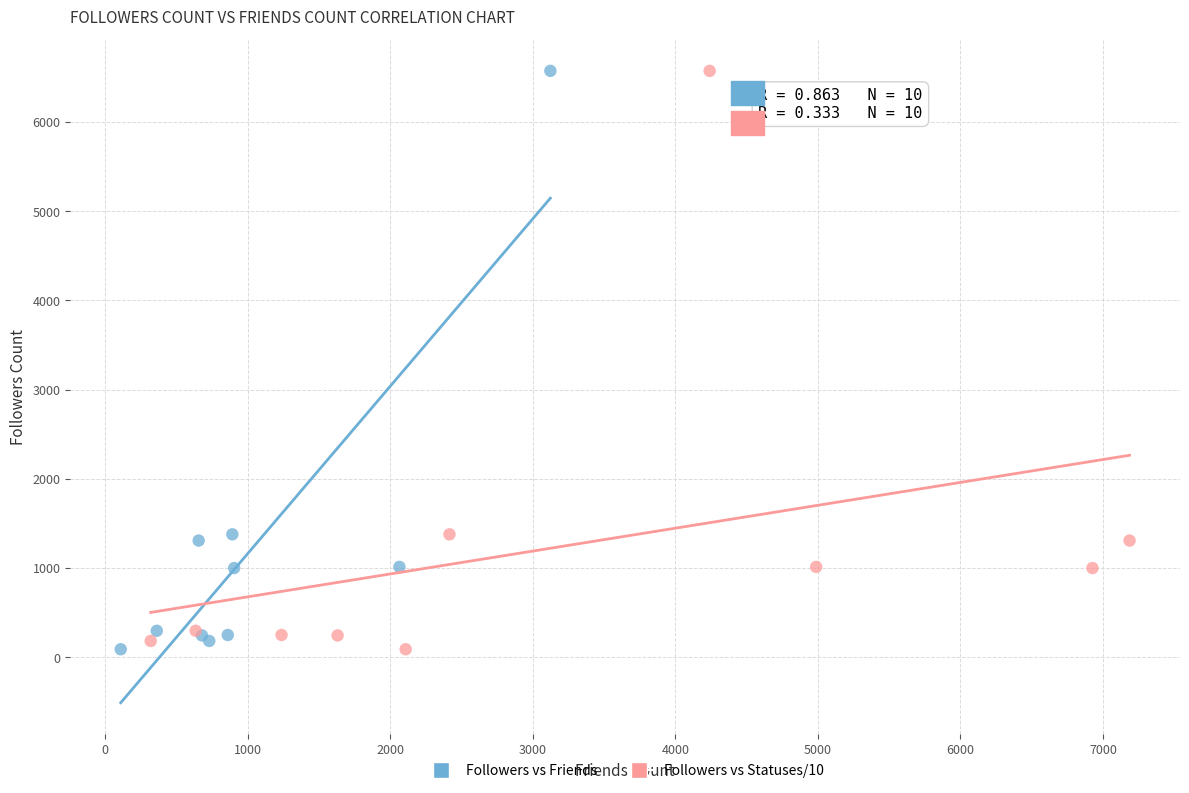

What are all the series names shown in the legend?

Followers vs Friends, Followers vs Statuses/10